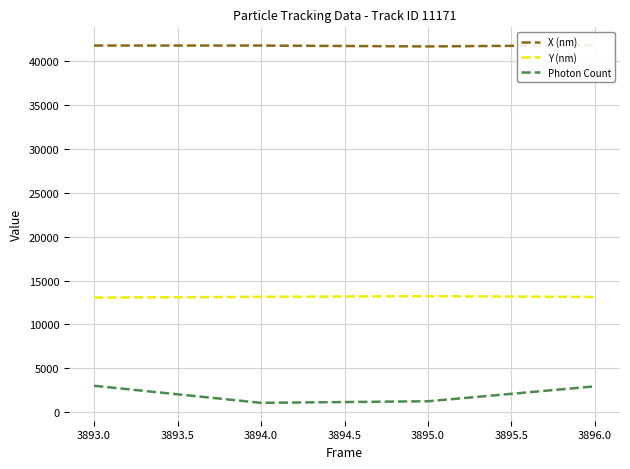

True or false: Photon Count and X (nm) intersect in this chart.

False